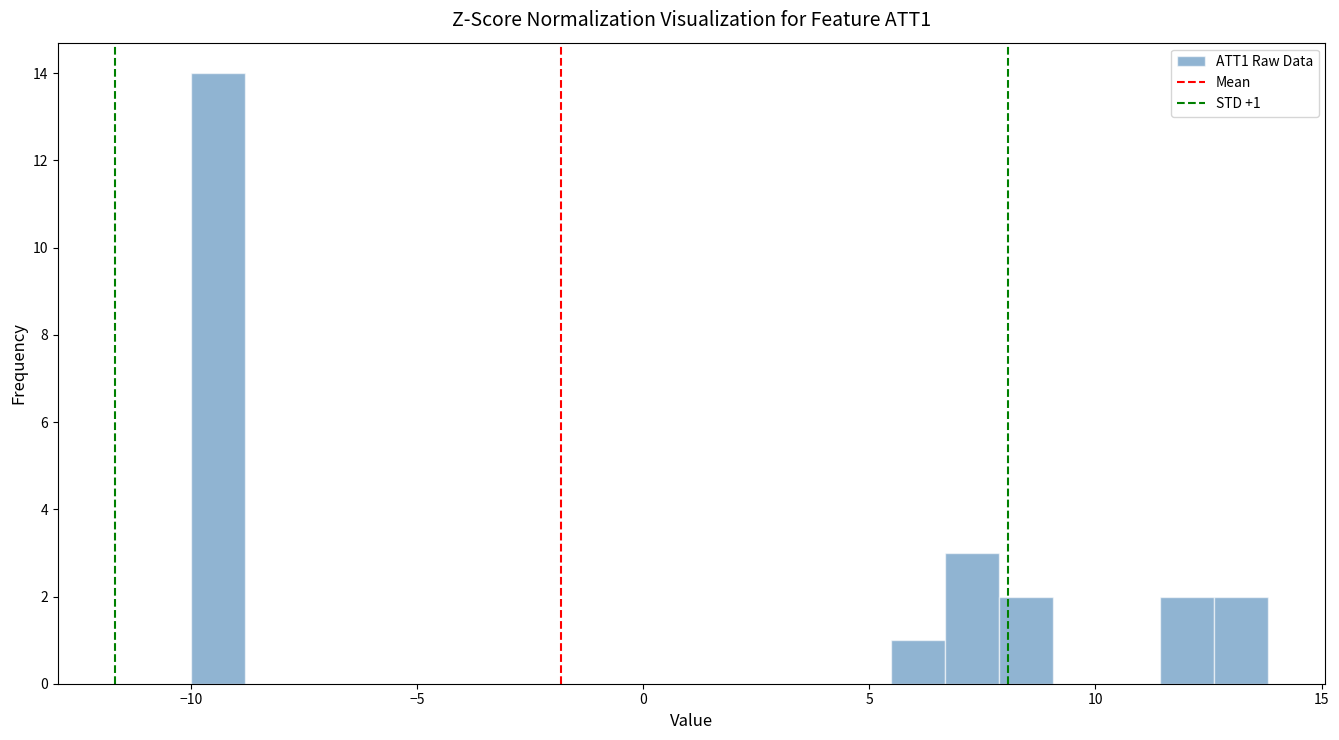

Around what value on the x-axis is the tallest bar? Give the approximate position of its centre, as read against the axis.

-9.5